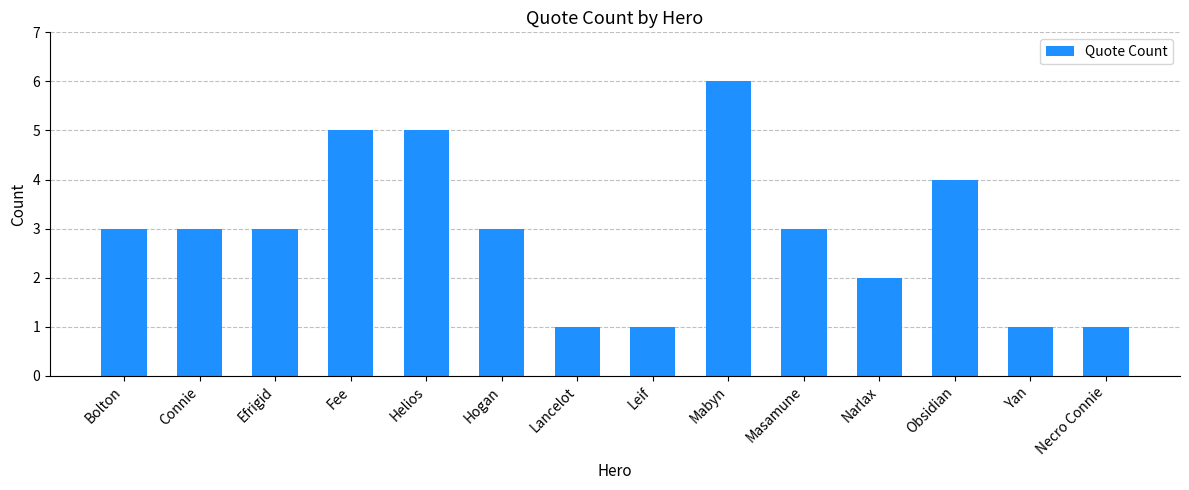

What is the maximum value shown in the chart?

6